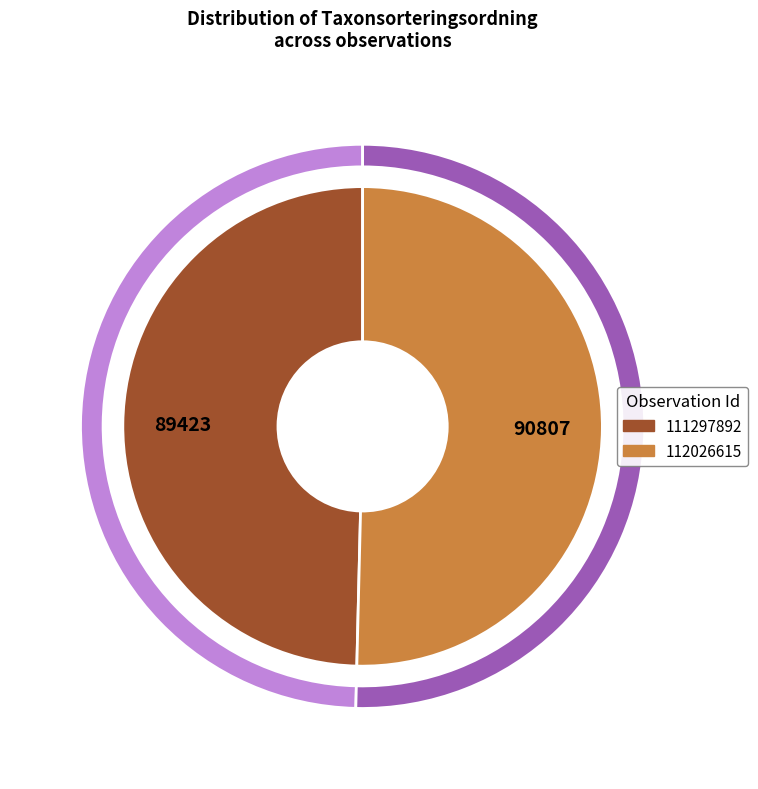

Which category has the smallest portion of the pie?

111297892